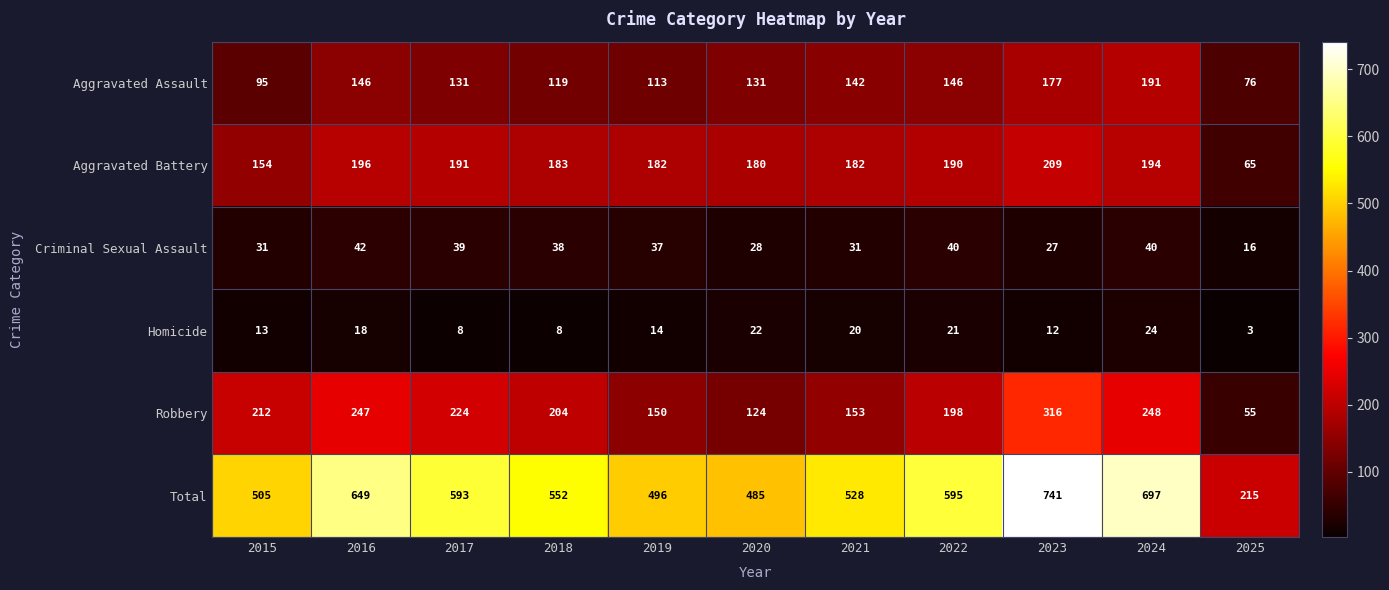

What is the smallest value displayed?

3